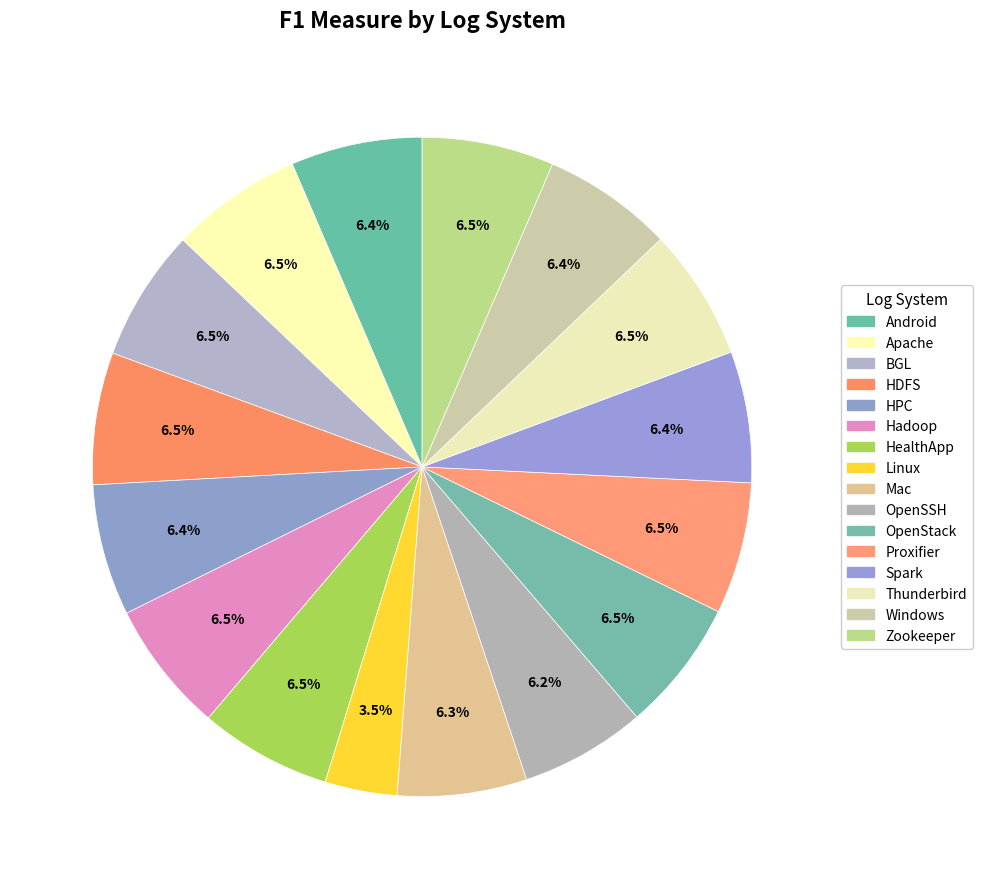

How much of the chart is everything except Windows?

93.6%